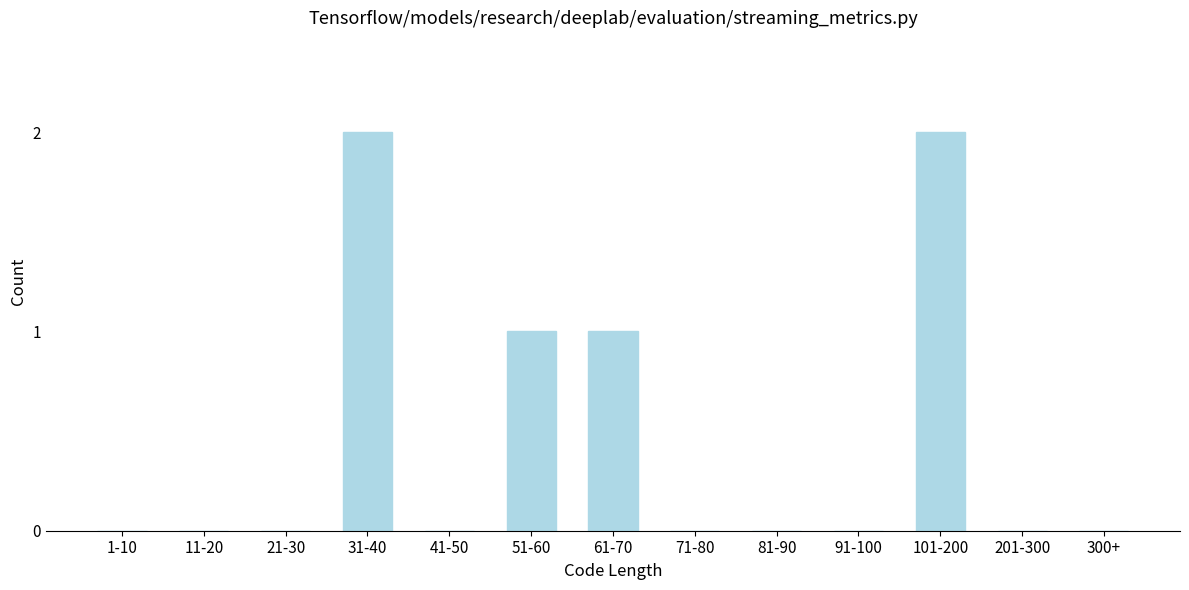

Reading left to right, list all the values displayed in this chart.

1-10=0	11-20=0	21-30=0	31-40=2	41-50=0	51-60=1	61-70=1	71-80=0	81-90=0	91-100=0	101-200=2	201-300=0	300+=0